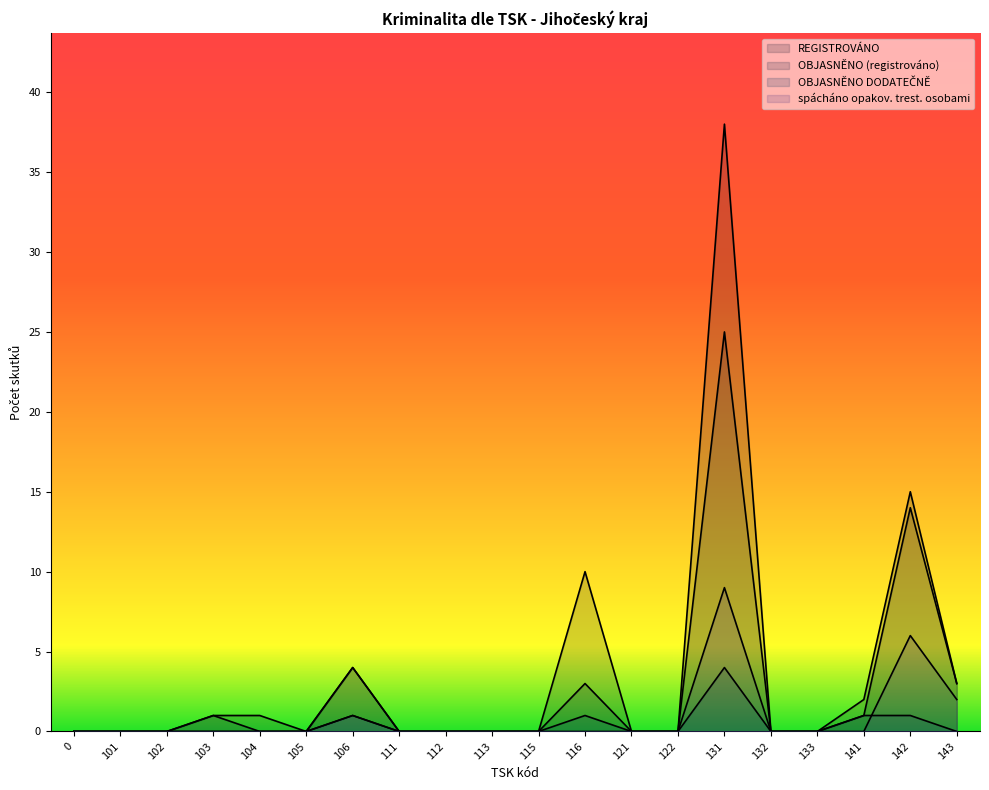

Reading left to right, extract all data points from this chart.

REGISTROVÁNO: 0	0	0	1	1	0	4	0	0	0	0	10	0	0	38	0	0	2	15	3
OBJASNĚNO (registrováno): 0	0	0	1	0	0	4	0	0	0	0	3	0	0	25	0	0	1	14	3
OBJASNĚNO DODATEČNĚ: 0	0	0	0	0	0	1	0	0	0	0	1	0	0	4	0	0	1	1	0
spácháno opakov. trest. osobami: 0	0	0	0	0	0	1	0	0	0	0	0	0	0	9	0	0	0	6	2